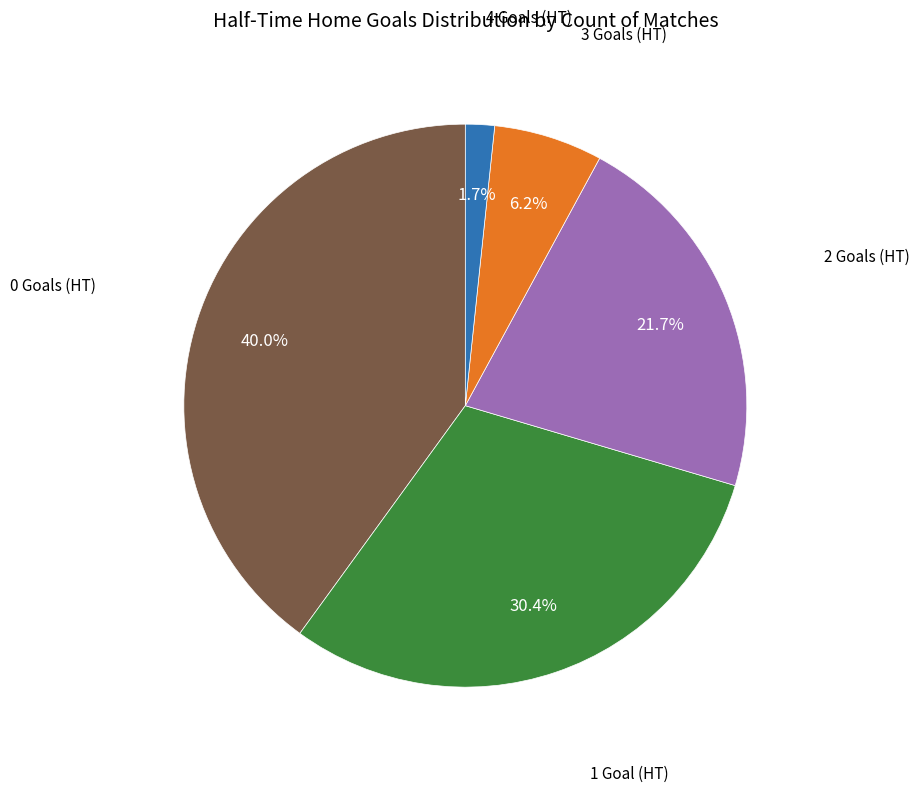

Does any single category account for the majority?

No